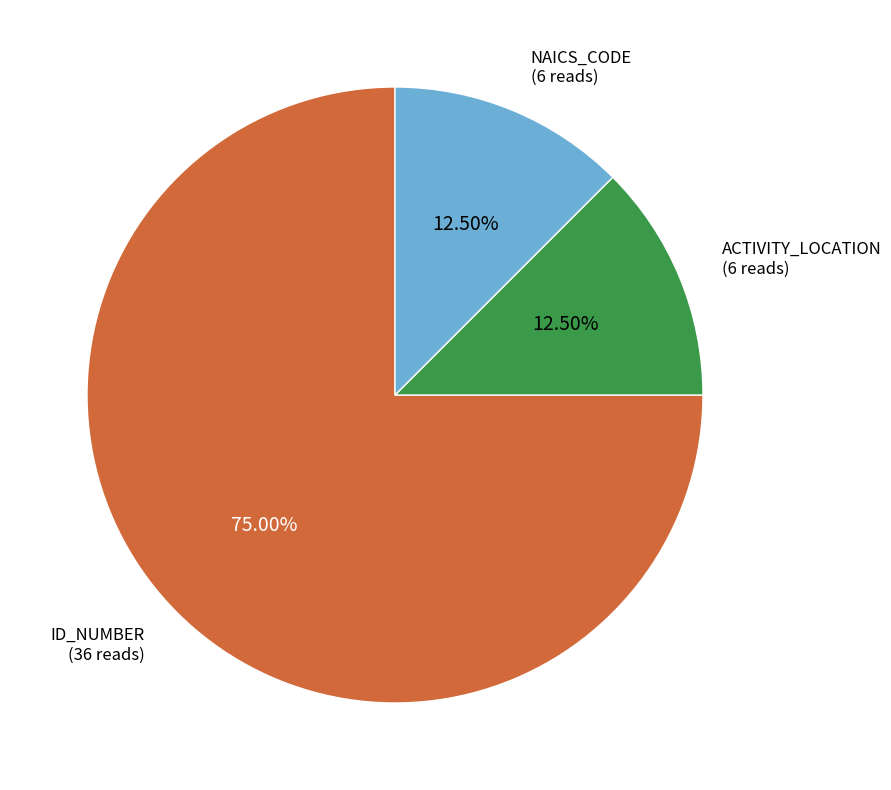

Is there a majority slice in this chart?

Yes